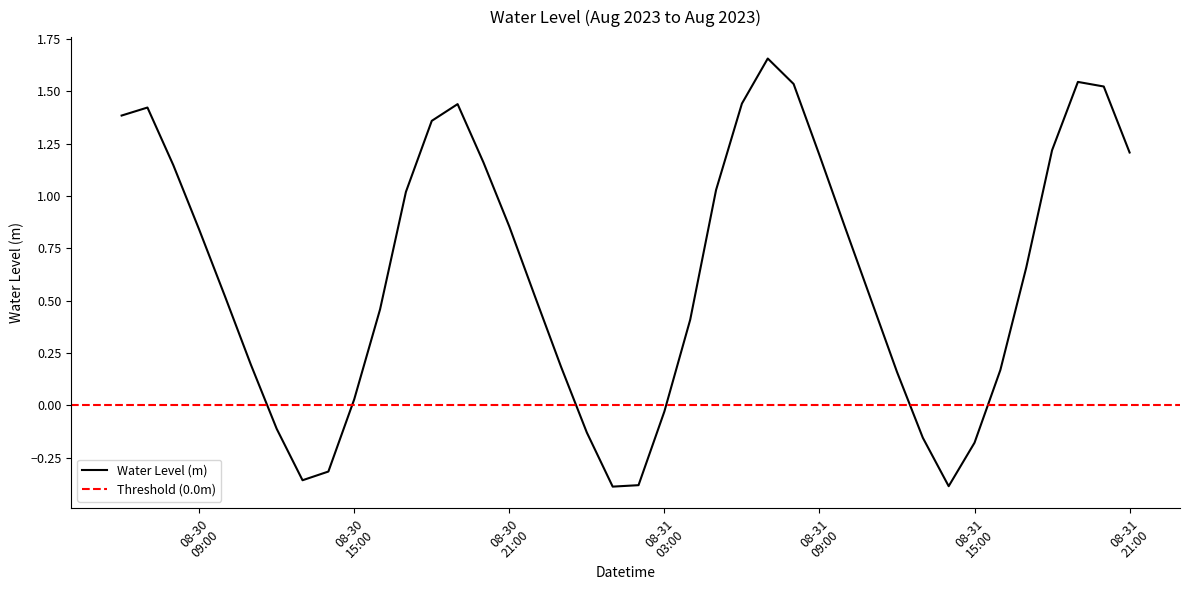

Reading left to right, extract all data points from this chart.

1.4	1.4	1.1	0.8	0.5	0.2	-0.1	-0.4	-0.3	0.0	0.5	1.0	1.4	1.4	1.2	0.9	0.5	0.2	-0.1	-0.4	-0.4	-0.0	0.4	1.0	1.4	1.7	1.5	1.2	0.8	0.5	0.2	-0.2	-0.4	-0.2	0.2	0.7	1.2	1.5	1.5	1.2